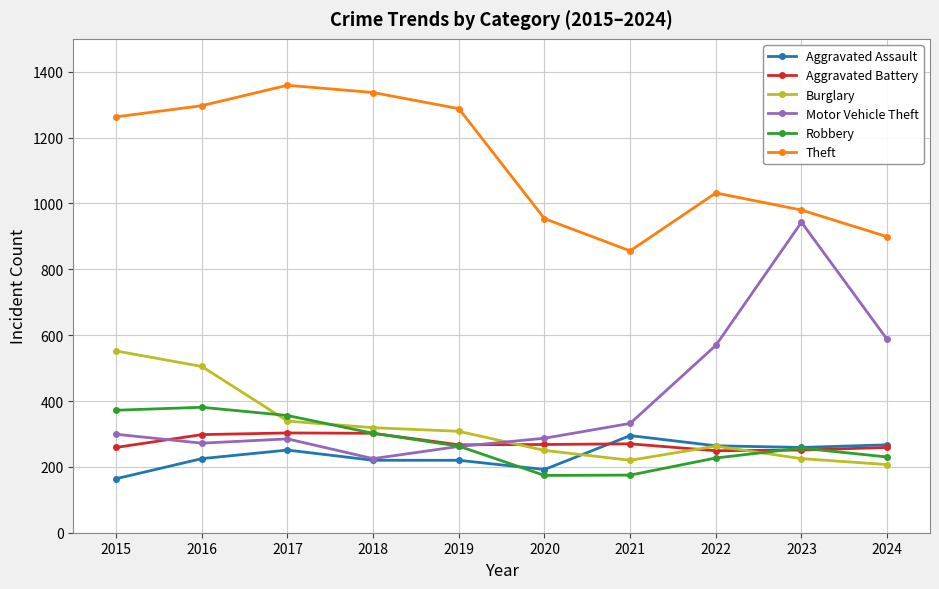

Which series has the largest total across all categories?

Theft